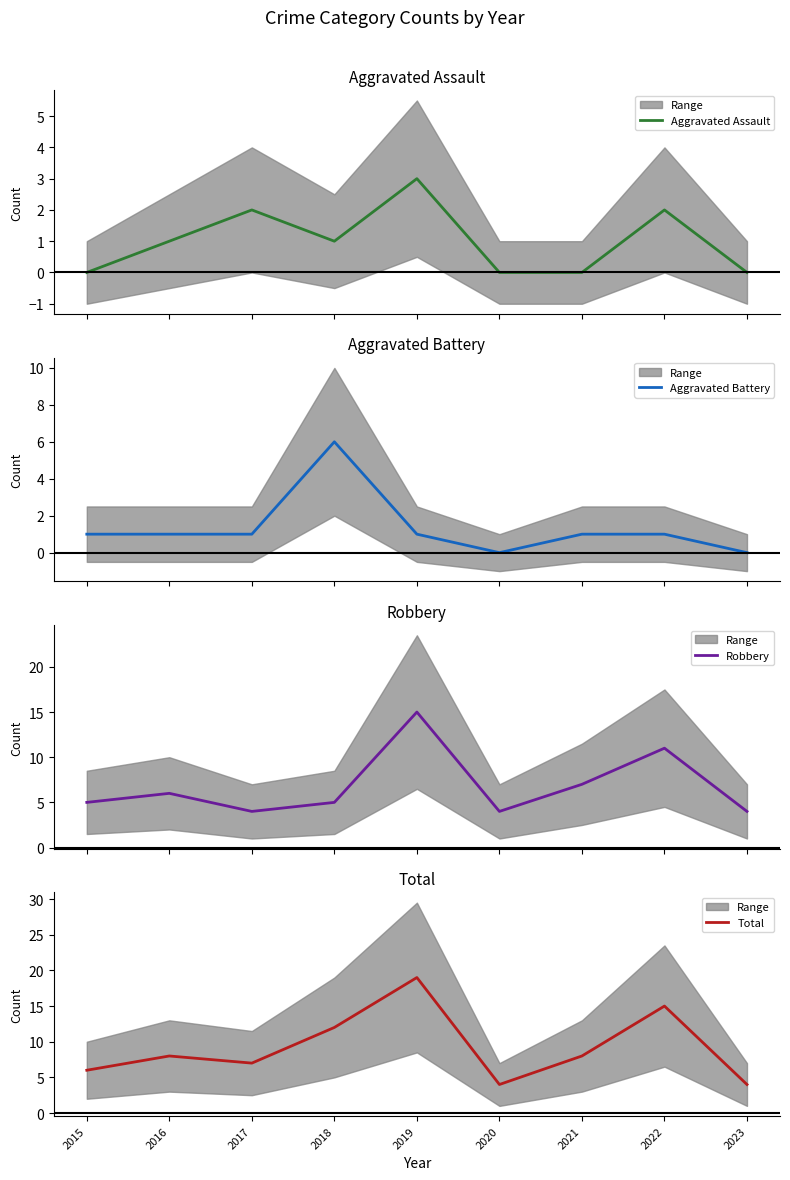

What is the lowest value of the Robbery series?

4